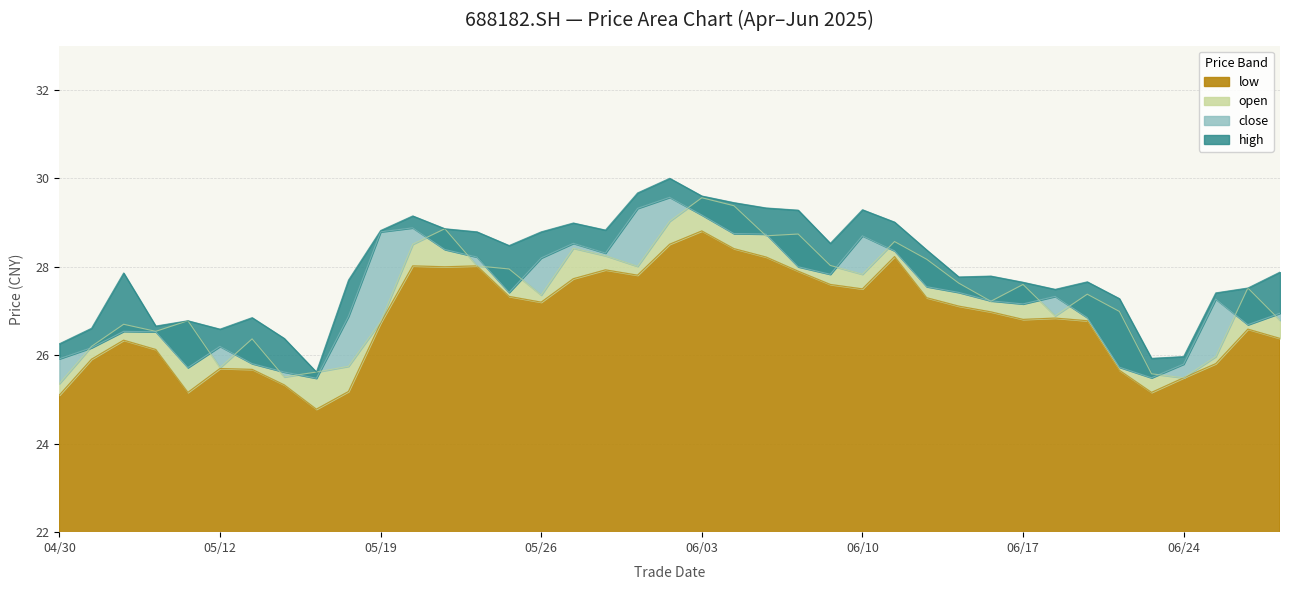

The low series shows 25.7 at 05/12. True or false?

True